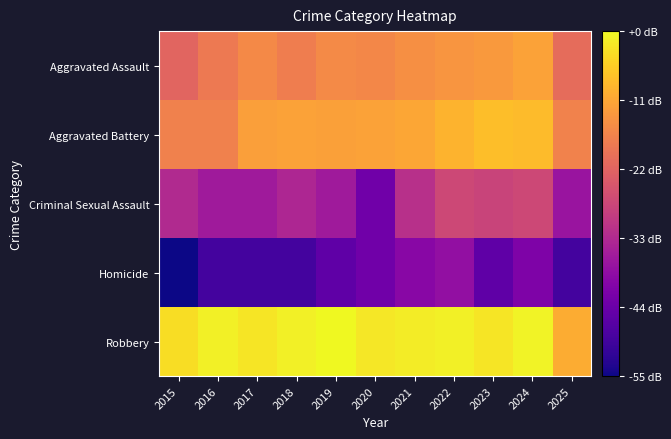

Reading left to right, list all the values displayed in this chart.

Aggravated Assault: 2015=1.7	2016=1.9	2017=2.0	2018=1.9	2019=2.0	2020=2.0	2021=2.0	2022=2.1	2023=2.1	2024=2.2	2025=1.7
Aggravated Battery: 2015=1.9	2016=1.9	2017=2.2	2018=2.2	2019=2.2	2020=2.2	2021=2.2	2022=2.3	2023=2.4	2024=2.4	2025=1.9
Criminal Sexual Assault: 2015=1.1	2016=1.0	2017=1.0	2018=1.1	2019=1.0	2020=0.6	2021=1.2	2022=1.4	2023=1.4	2024=1.4	2025=0.9
Homicide: 2015=0.0	2016=0.3	2017=0.3	2018=0.3	2019=0.5	2020=0.6	2021=0.8	2022=0.8	2023=0.5	2024=0.7	2025=0.3
Robbery: 2015=2.6	2016=2.7	2017=2.7	2018=2.7	2019=2.8	2020=2.7	2021=2.7	2022=2.7	2023=2.6	2024=2.7	2025=2.3